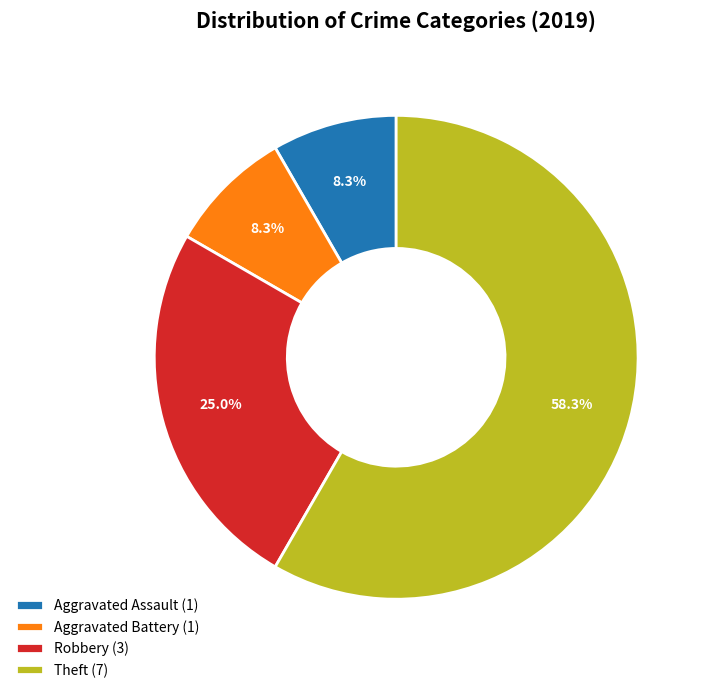

To the nearest percent, what is the average slice percentage?

25%